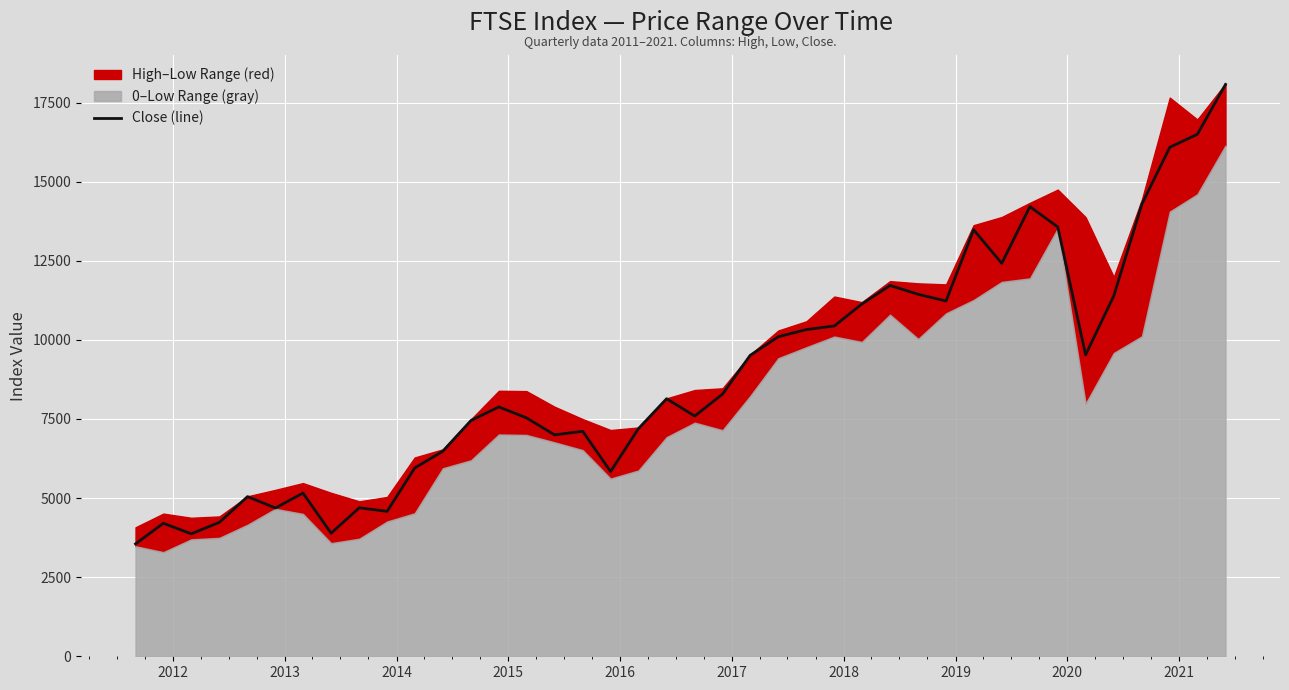

What is the minimum value for Close (line)?

3552.3